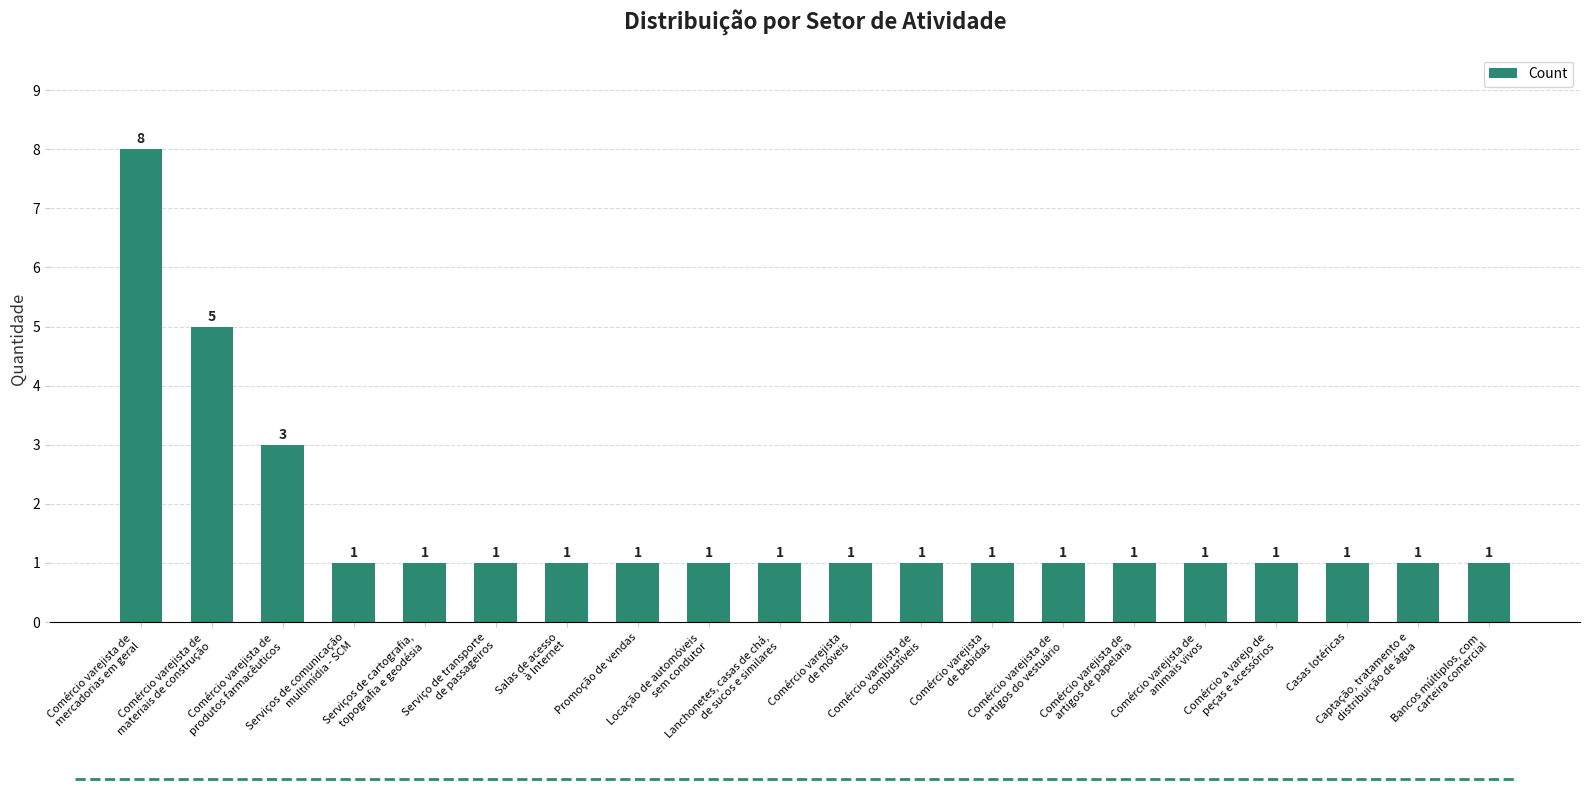

Approximately how many times larger is the value at Serviços de cartografia,
topografia e geodésia compared to Casas lotéricas?

1.0